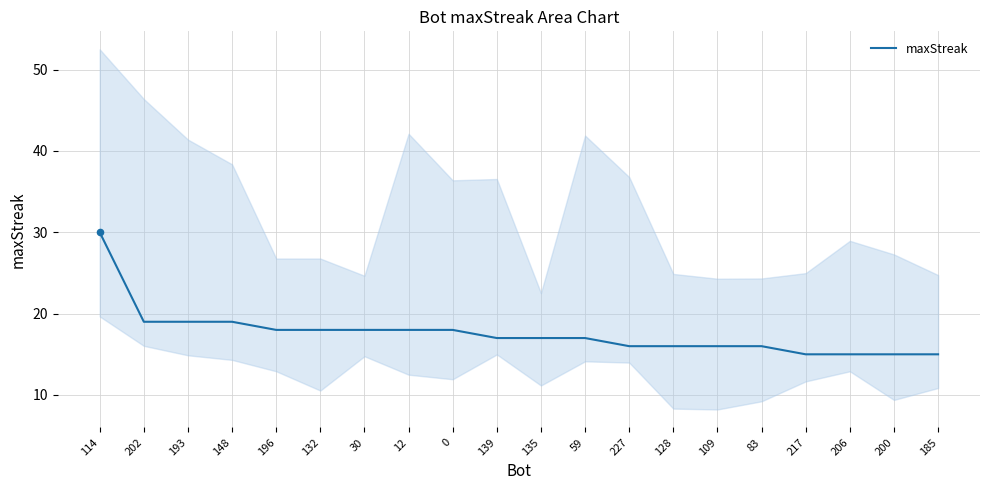

Which has a higher value, 59 or 139?

59